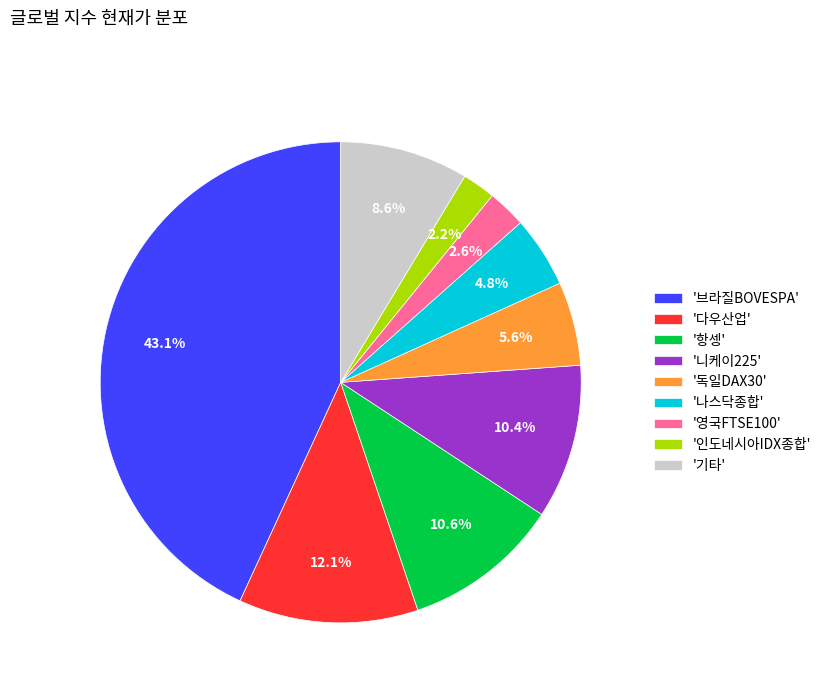

What is the largest slice in the pie chart?

'브라질BOVESPA'